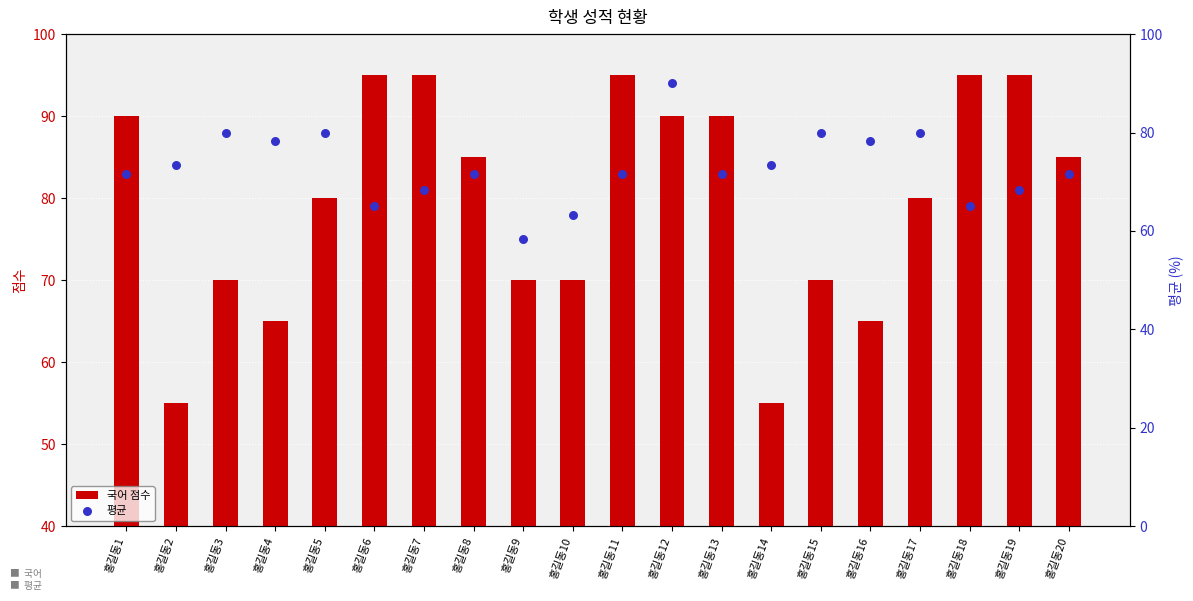

Is the value of 평균 at 홍길동4 greater than the value of 국어 at 홍길동9?

Yes